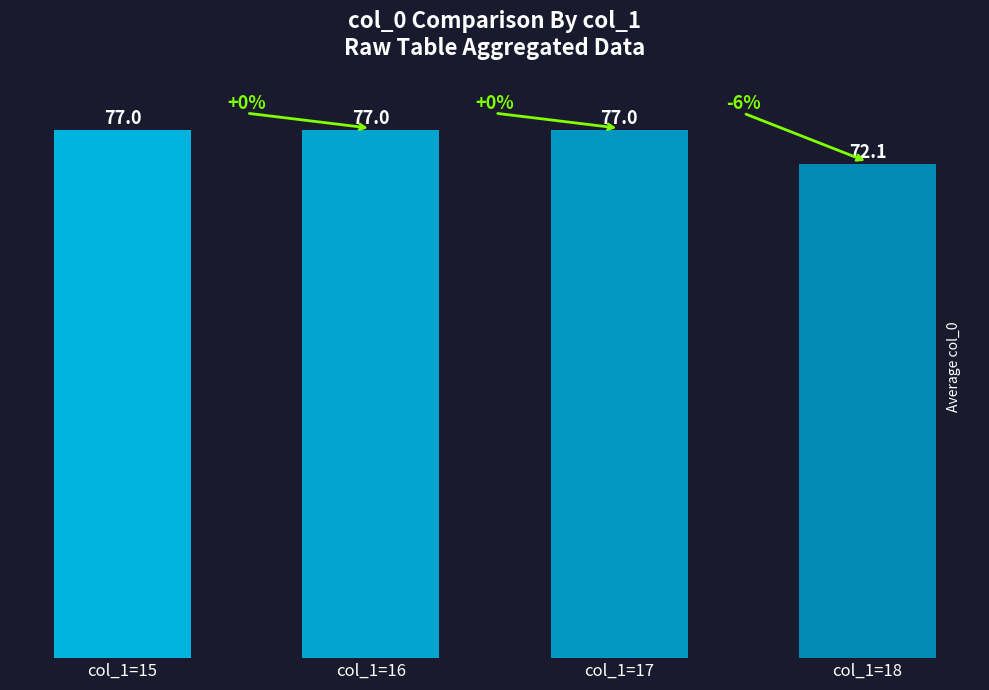

True or false: the data shows 38.8 at 16.

False